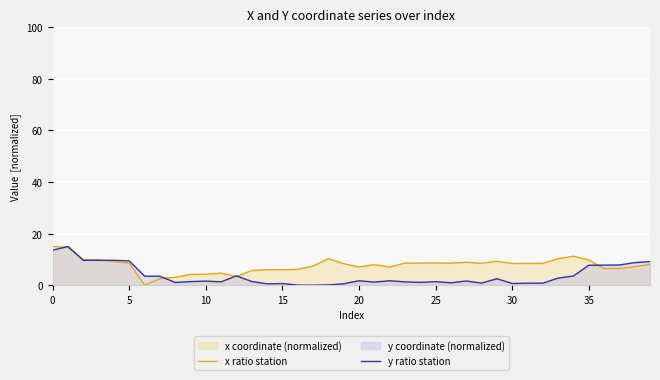

What is the maximum value shown in the chart?

15.0